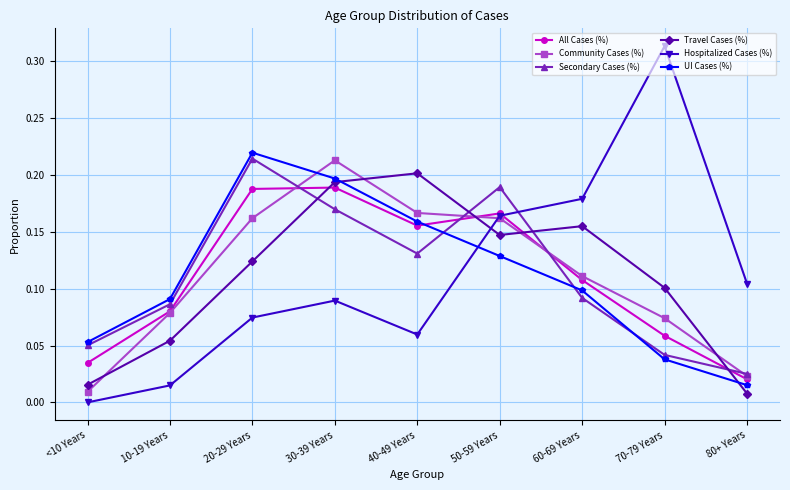

How many lines are shown in the chart?

6